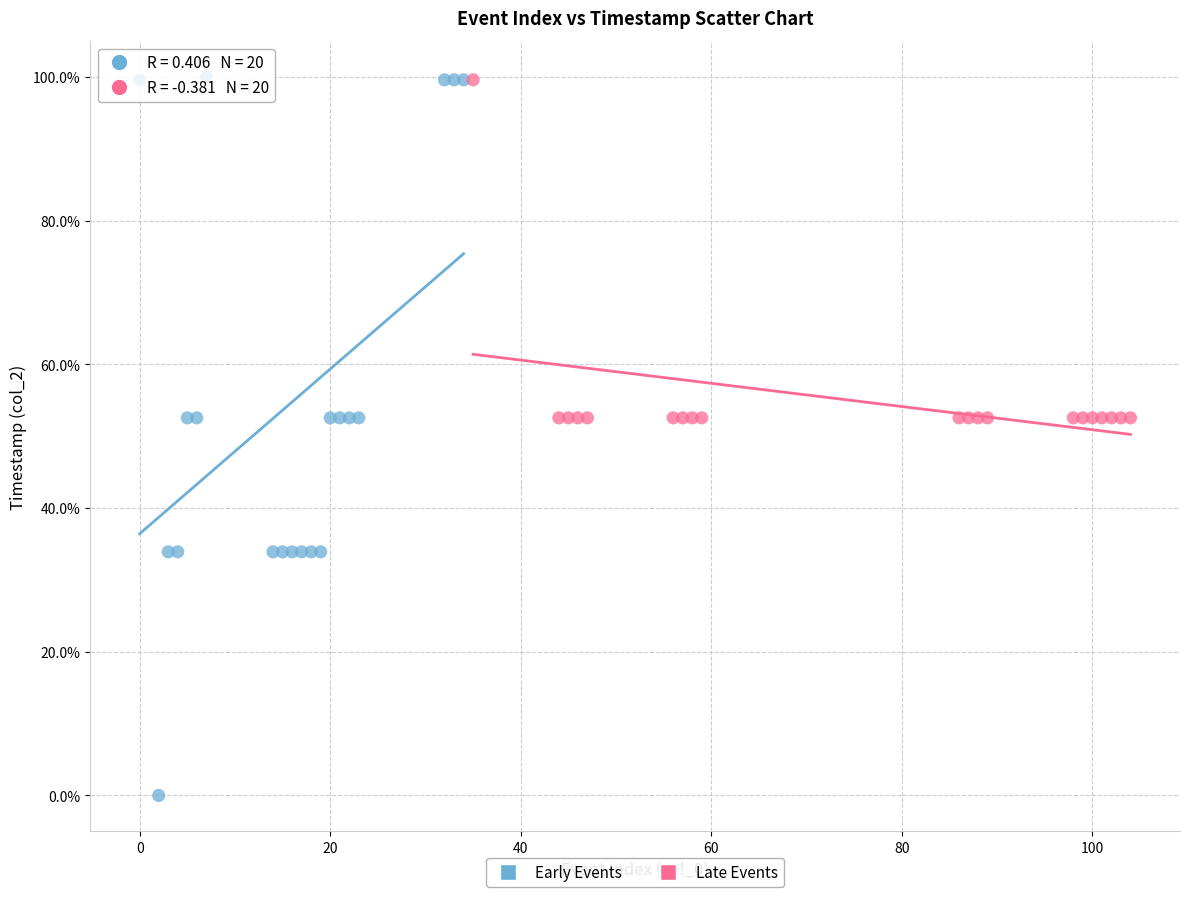

What are all the series names shown in the legend?

Early Events, Late Events